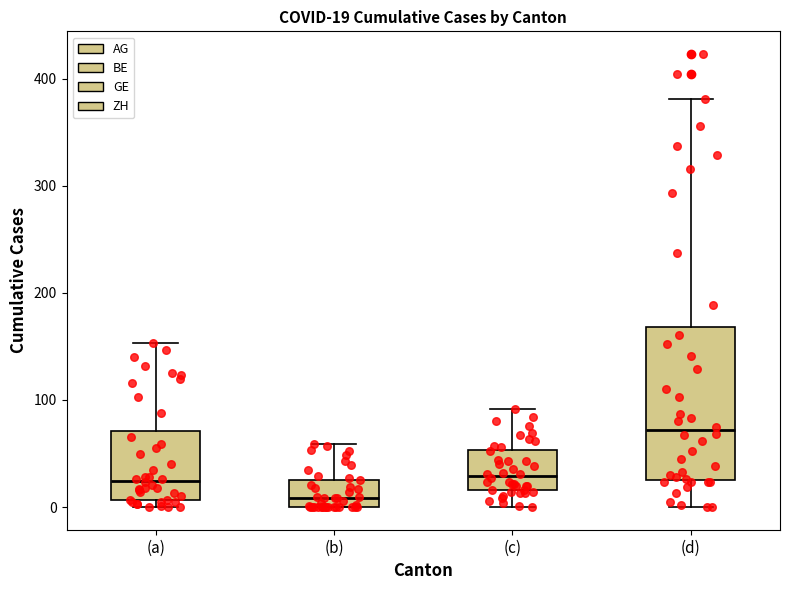

Which box is the tallest, from its lower edge to its upper edge?

(d)